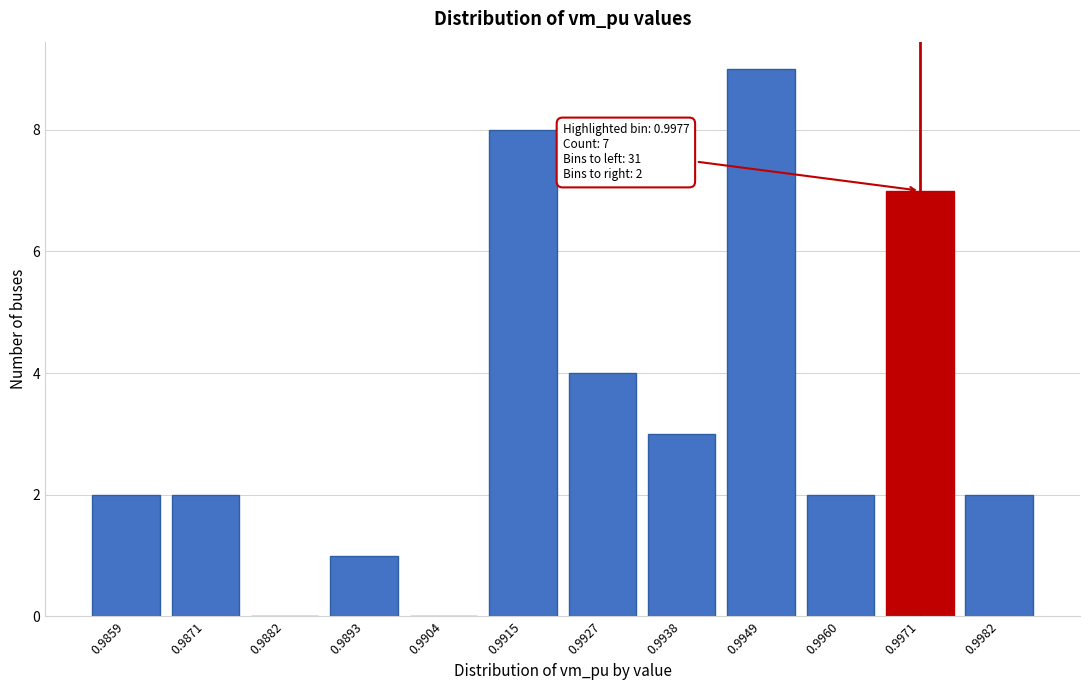

Reading right to left, what are all the values shown in this chart?

0.9982=2	0.9971=7	0.9960=2	0.9949=9	0.9938=3	0.9927=4	0.9915=8	0.9904=0	0.9893=1	0.9882=0	0.9871=2	0.9859=2